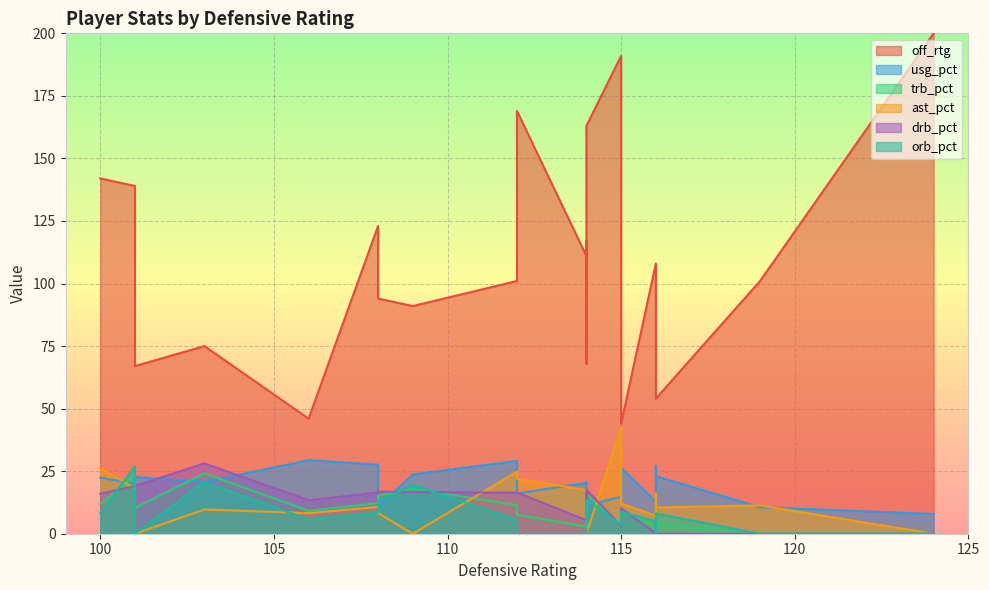

What is the sum of all usg_pct values?

409.6